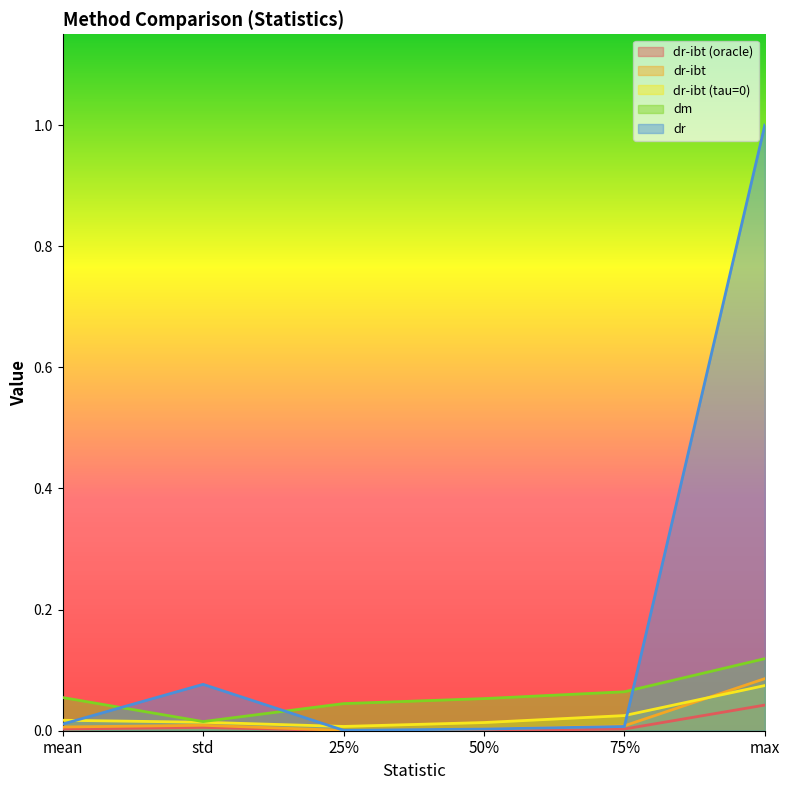

Rank the series at max from lowest to highest value.

dr-ibt (oracle), dr-ibt (tau=0), dr-ibt, dm, dr